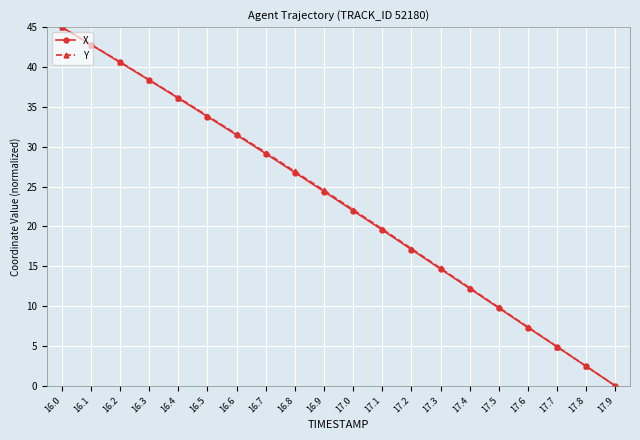

How many data points in Y are less than 24?

10